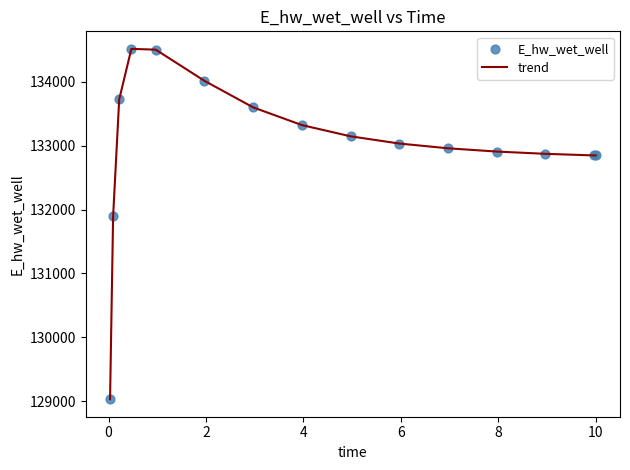

What is the greatest value displayed?

134517.1